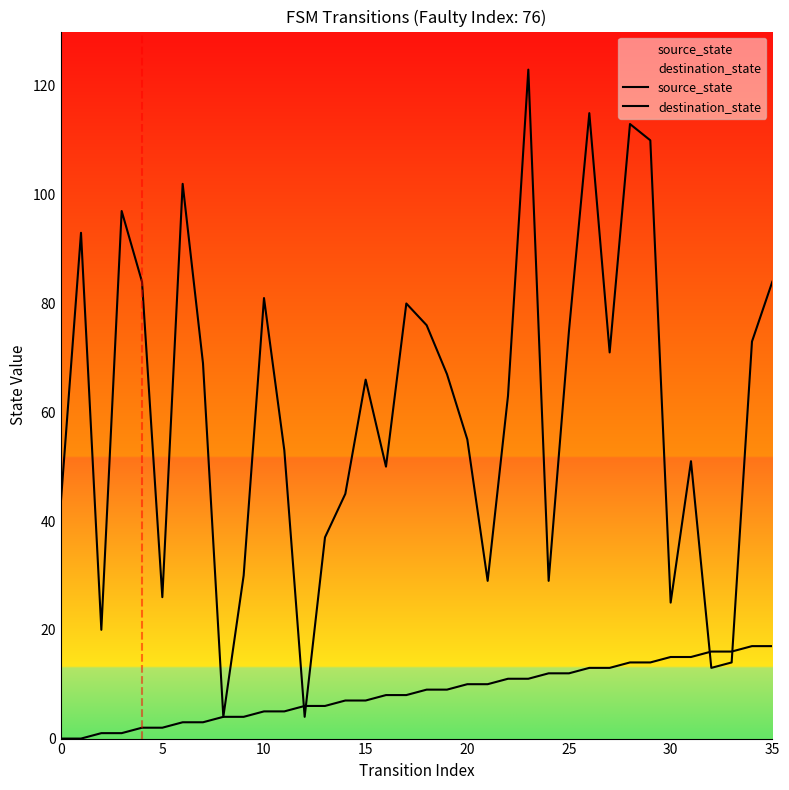

Which series has the largest total across all categories?

destination_state